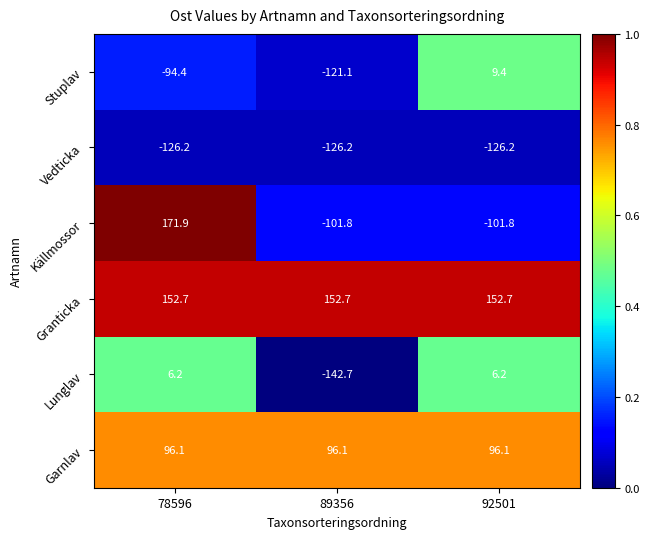

What is the sum of all Lunglav values?

-130.3